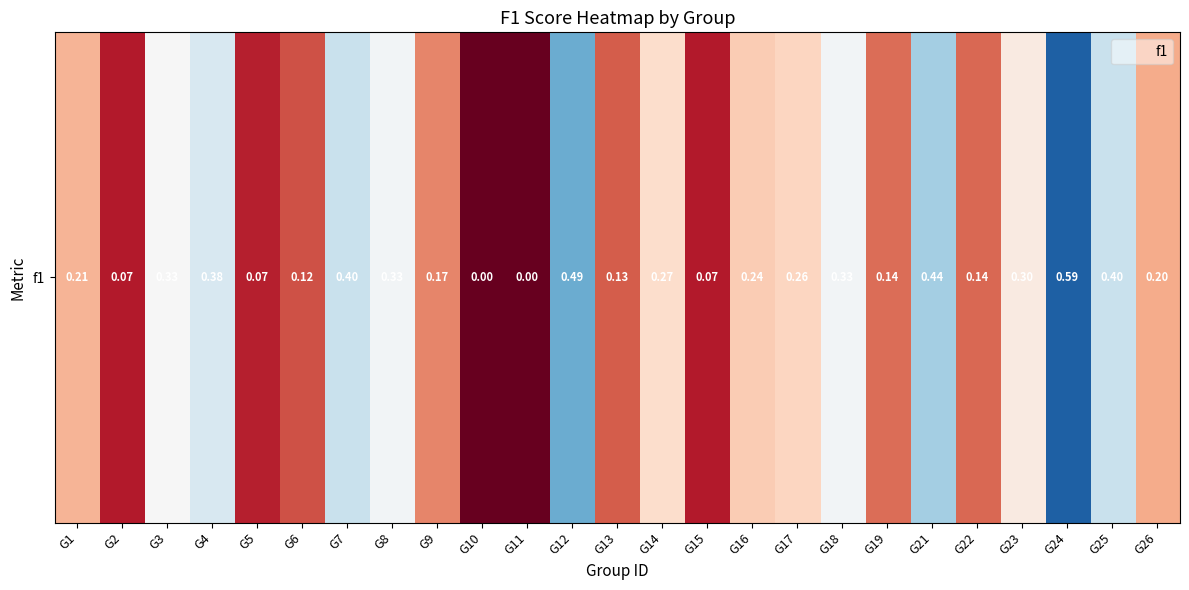

Count the number of categories in the chart.

25